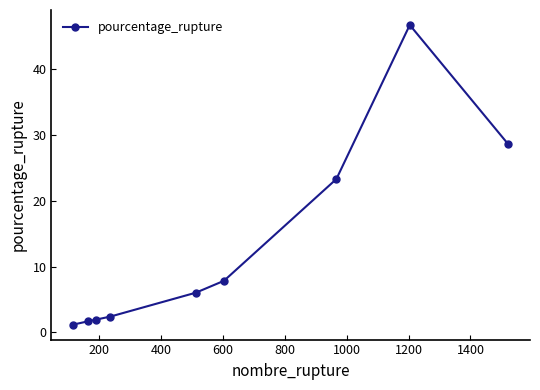

Is this an area chart (filled region under the line)?

No